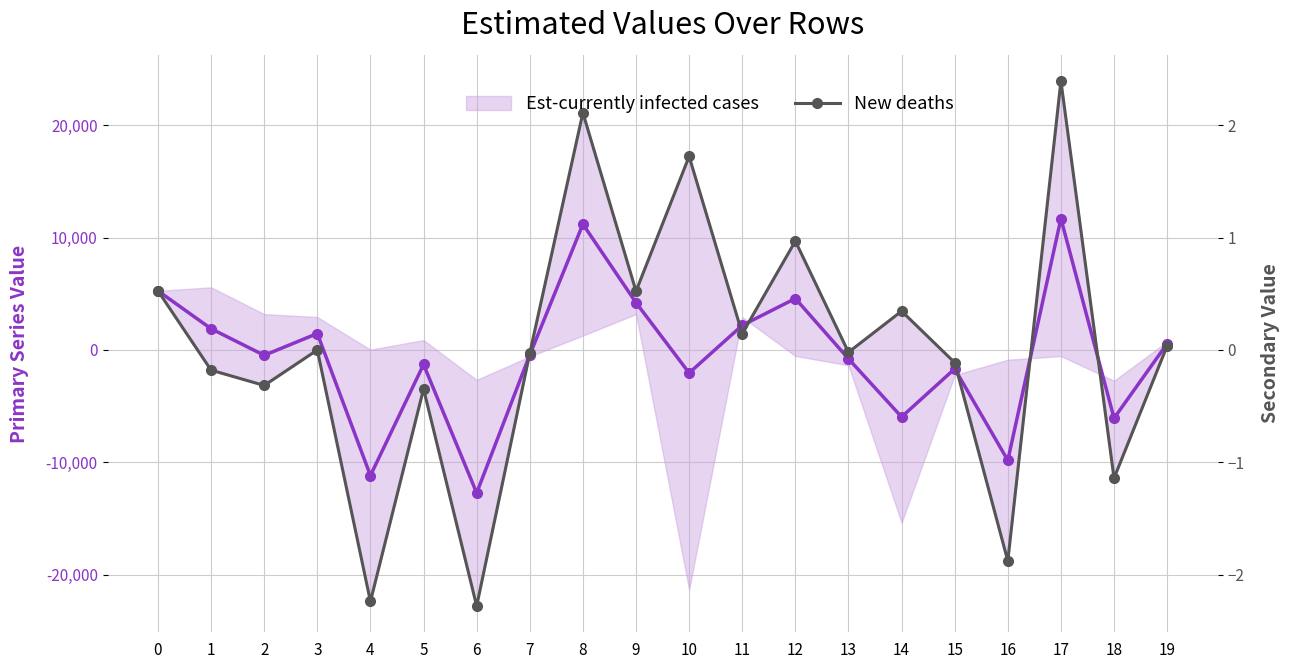

Reading left to right, extract all data points from this chart.

Est-currently infected cases: 0=5255.0	1=1887.0	2=-478.0	3=1461.0	4=-11175.0	5=-1296.0	6=-12723.0	7=-441.0	8=11190.0	9=4206.0	10=-2051.0	11=2186.0	12=4575.0	13=-789.0	14=-5959.0	15=-1682.0	16=-9822.0	17=11684.0	18=-6074.0	19=559.0
New deaths: 0=0.5	1=-0.2	2=-0.3	3=-0.0	4=-2.2	5=-0.3	6=-2.3	7=-0.0	8=2.1	9=0.5	10=1.7	11=0.1	12=1.0	13=-0.0	14=0.3	15=-0.1	16=-1.9	17=2.4	18=-1.1	19=0.0